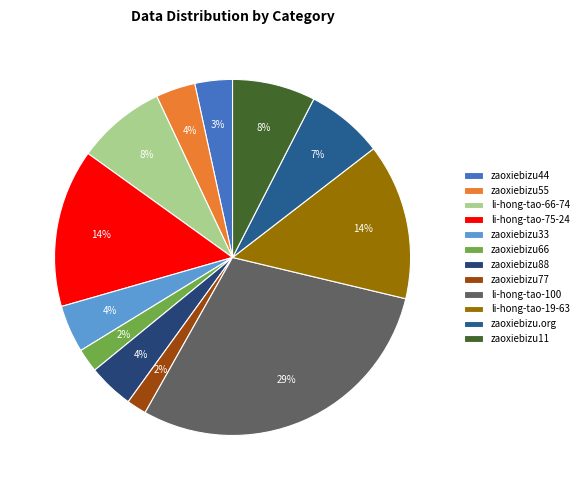

How many segments does this pie chart have?

12